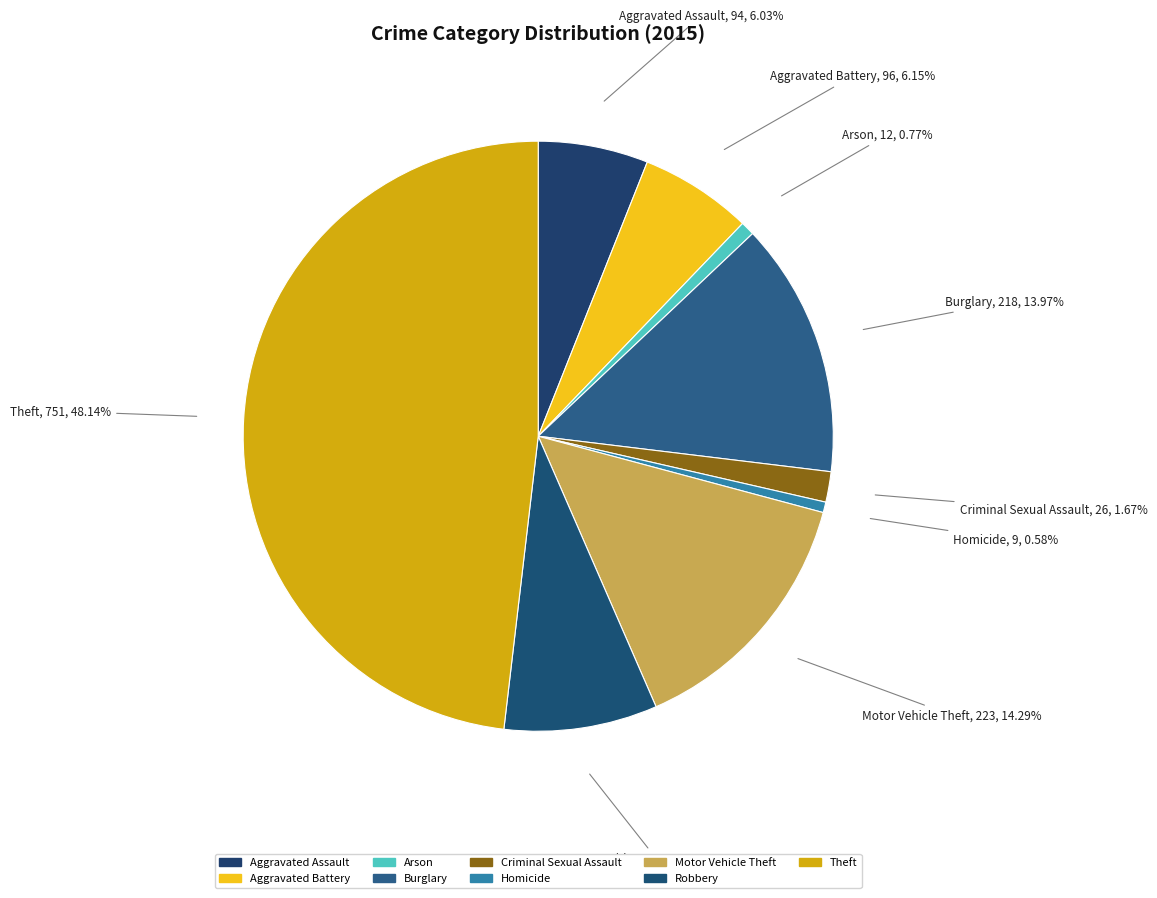

Count the number of slices in the pie.

9